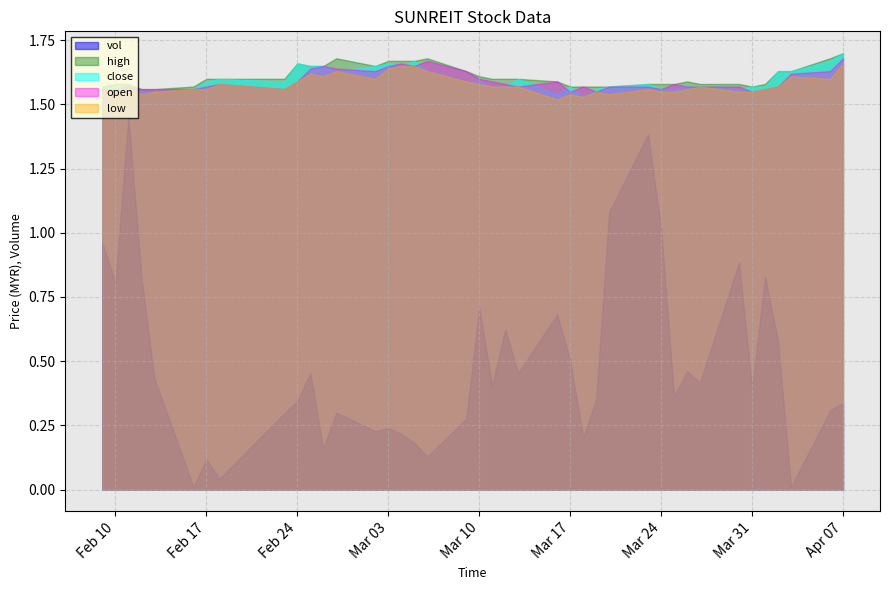

What is the label of the 5th point from the right?

2015-04-01